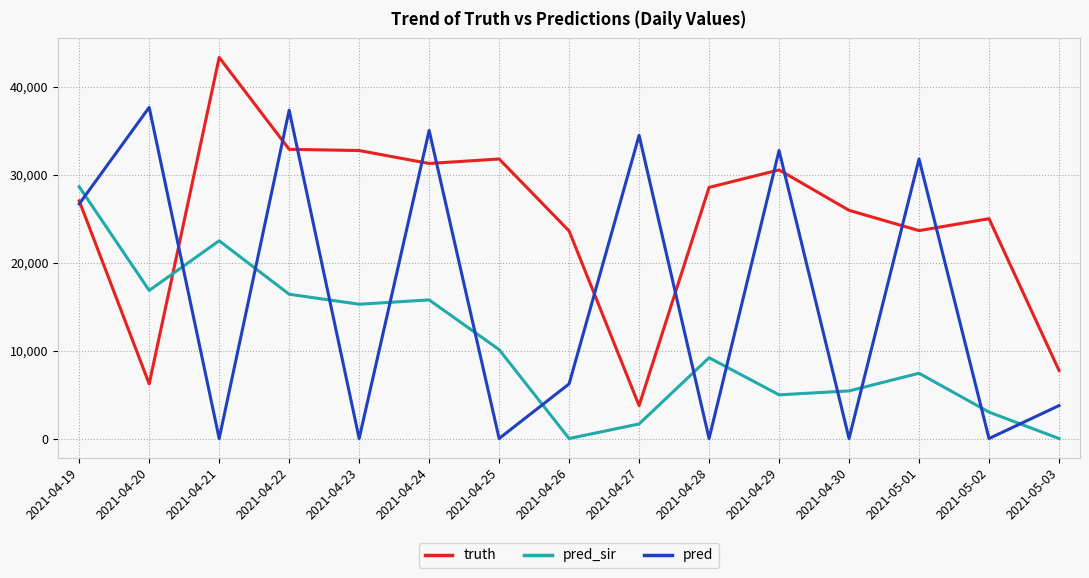

Rank the series by their average value, from highest to lowest.

truth, pred, pred_sir